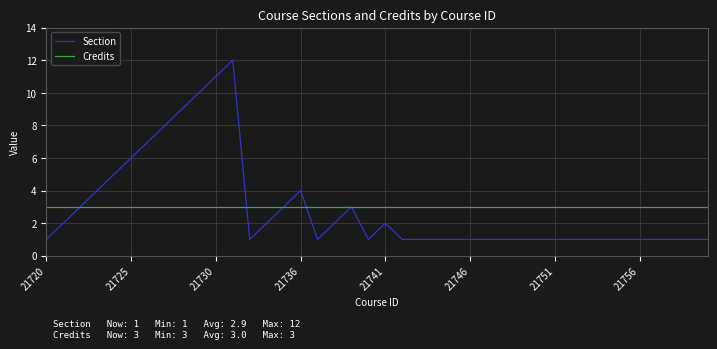

What is the minimum value for Credits?

3